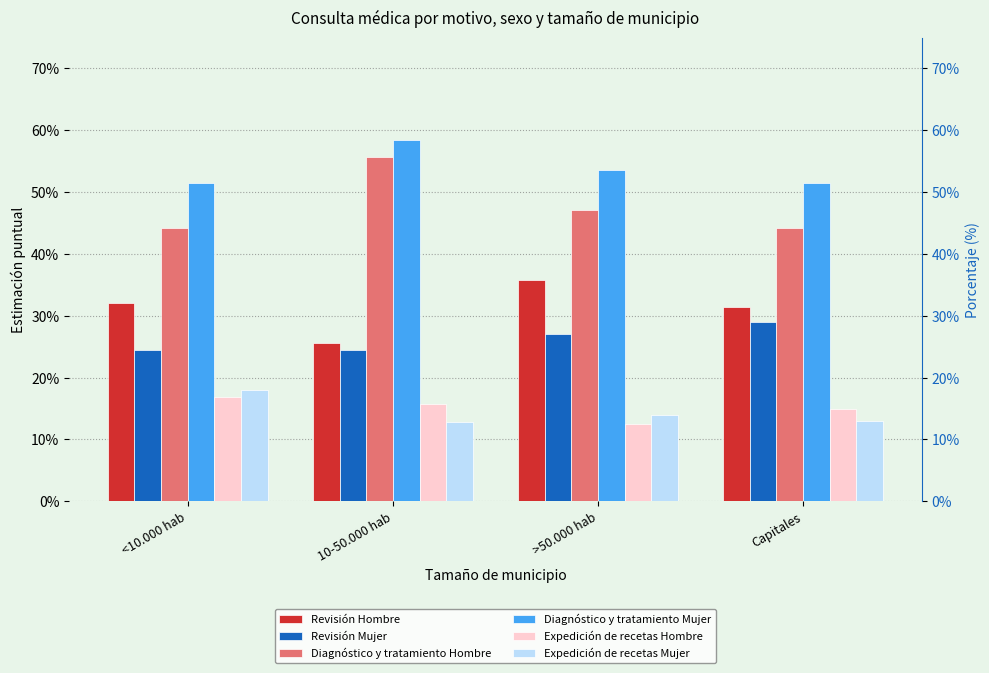

What is the approximate value of Diagnóstico y tratamiento Mujer at <10.000 hab?

0.5